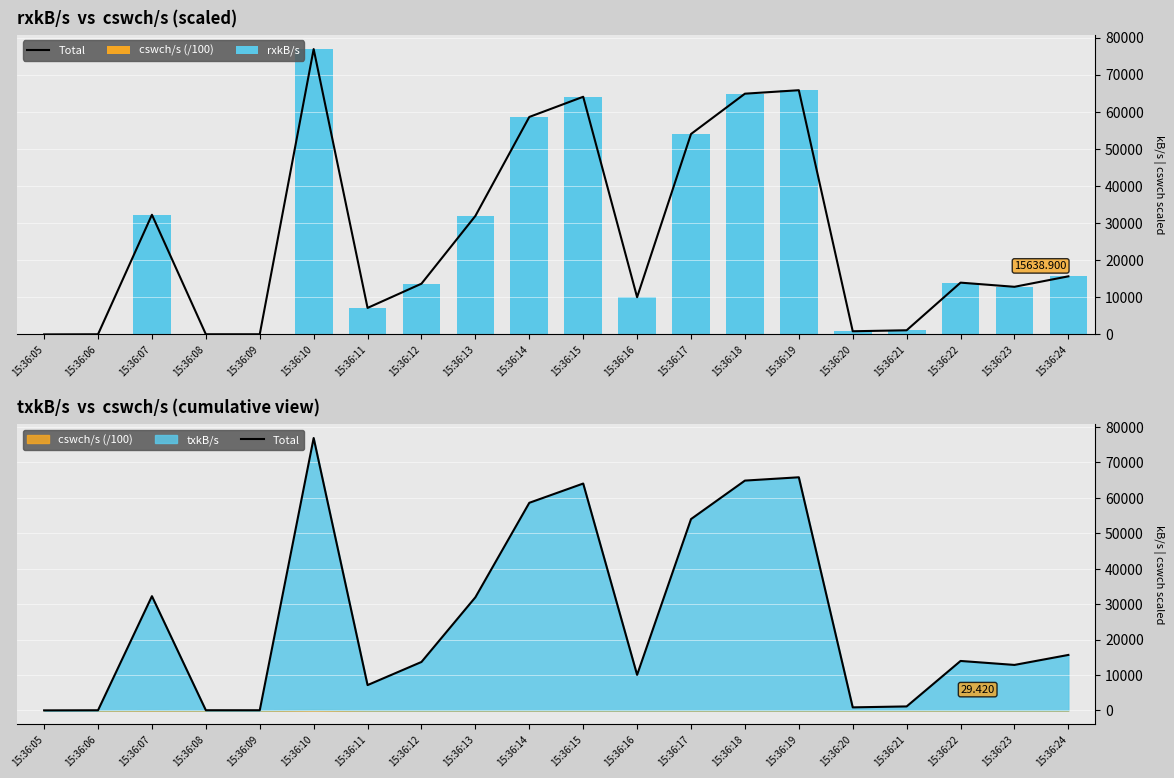

What is the difference between the rxkB/s values at 15:36:20 and 15:36:15?

63177.3